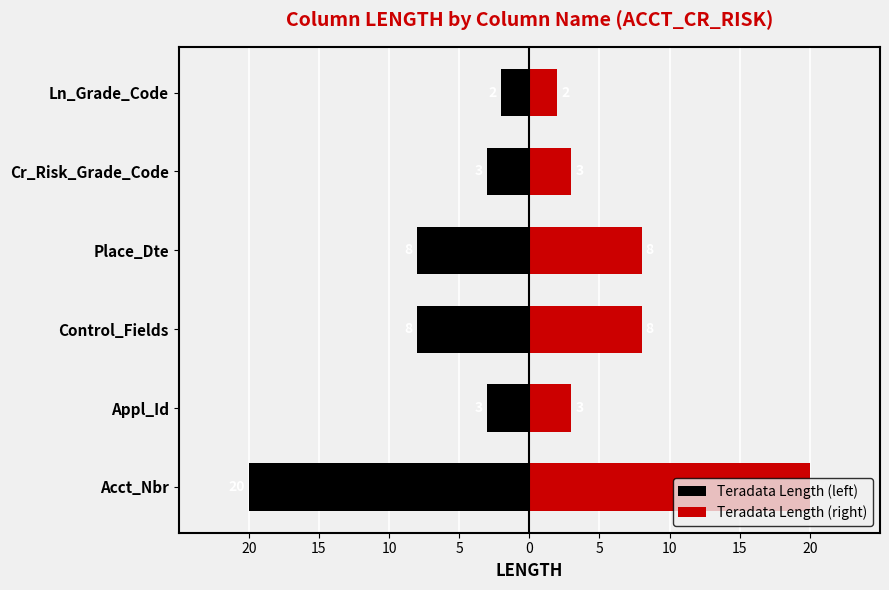

The value of Teradata Length (left) at Ln_Grade_Code is -3. True or false?

False